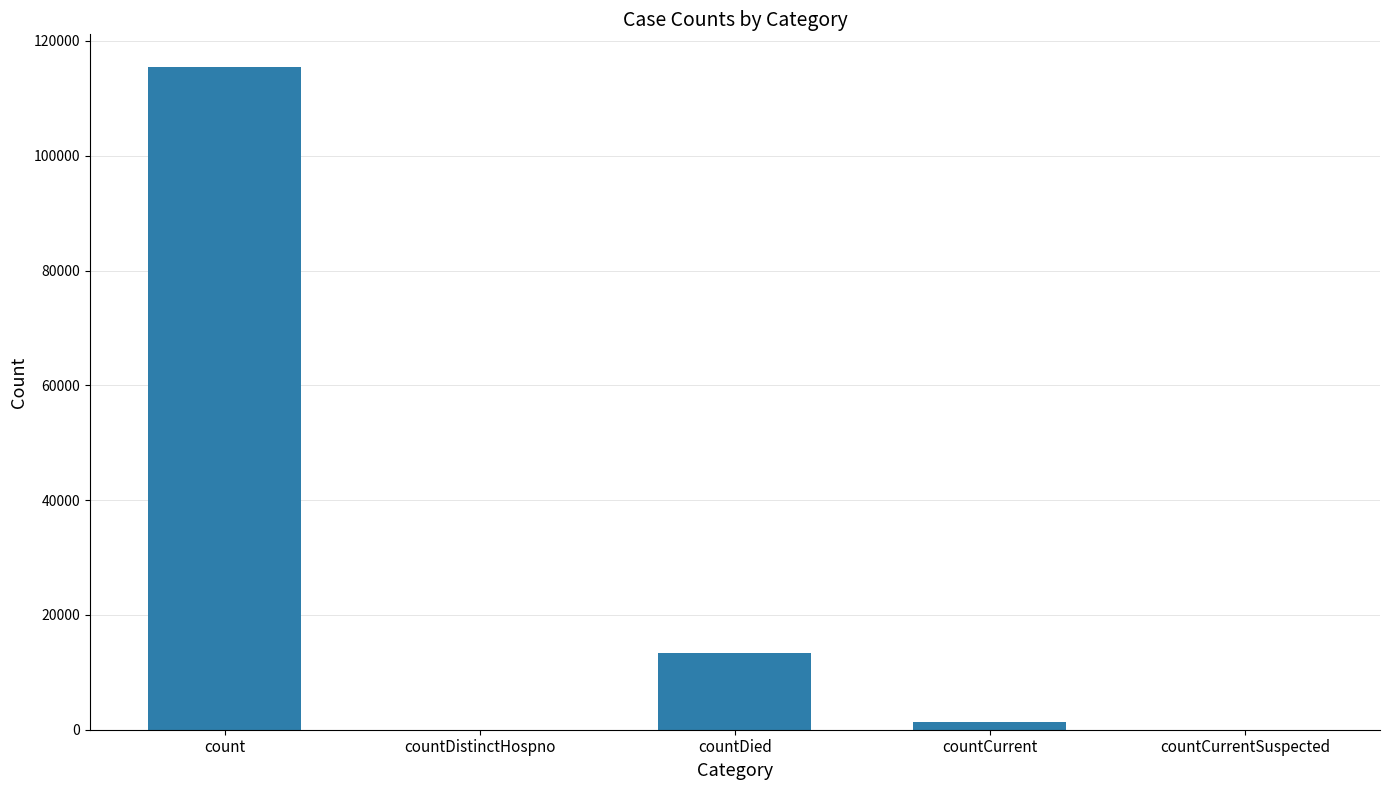

What is the sum of all values?

130105